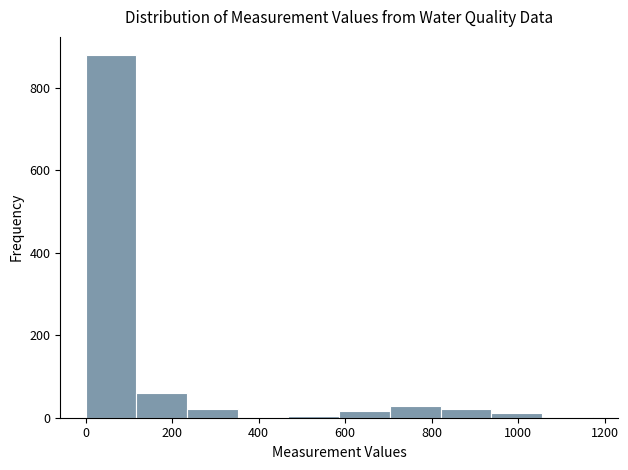

Reading left to right, transcribe this chart: for each bar, give the range it covers on the x-axis and its height. Neither the bar edges nor the heights are printed on the chart, so give them approximately, as read against the axes.

0 to 120: 880
120 to 240: 60
240 to 360: 20
360 to 460: 0
460 to 580: under 20
580 to 700: under 20
700 to 820: 20
820 to 940: 20
940 to 1060: under 20
1060 to 1180: under 20